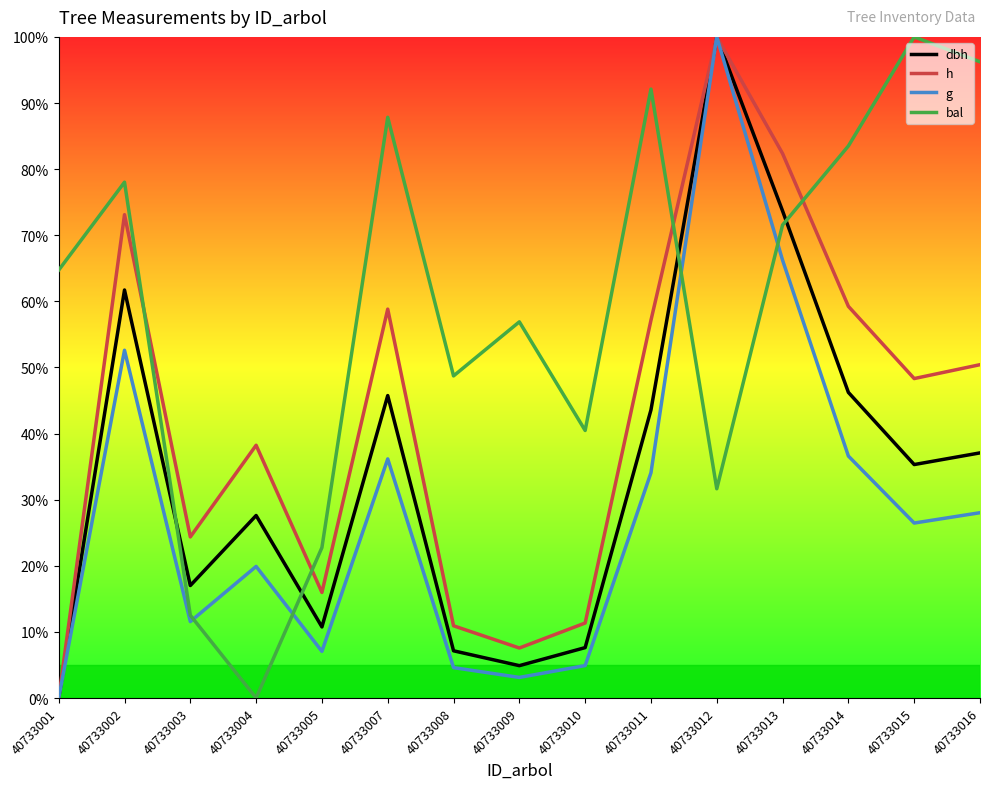

What is the total value across all series at 40733011?

226.9